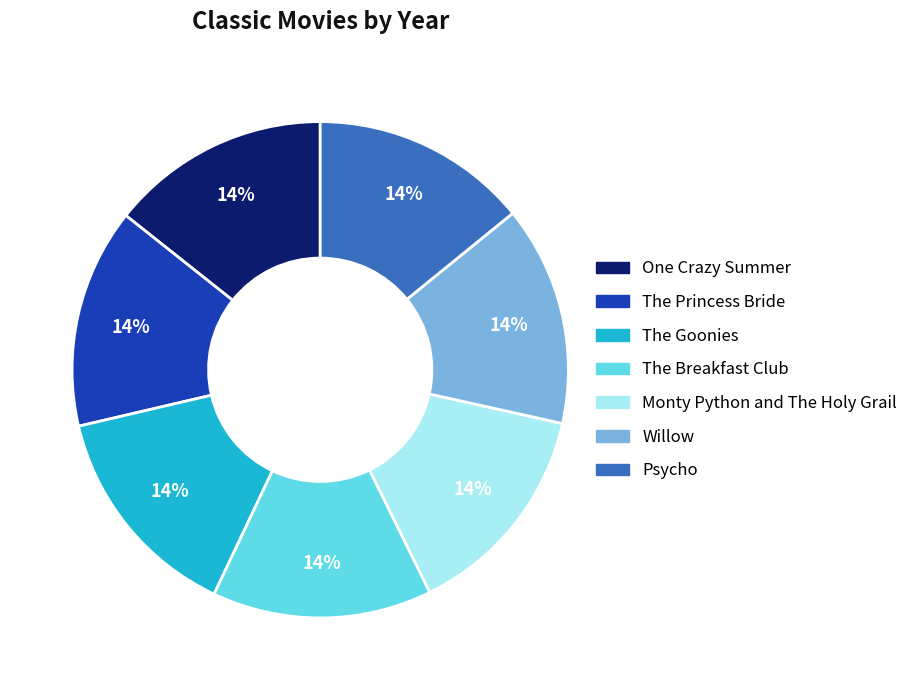

To the nearest percent, what percentage of the pie is The Breakfast Club?

14%